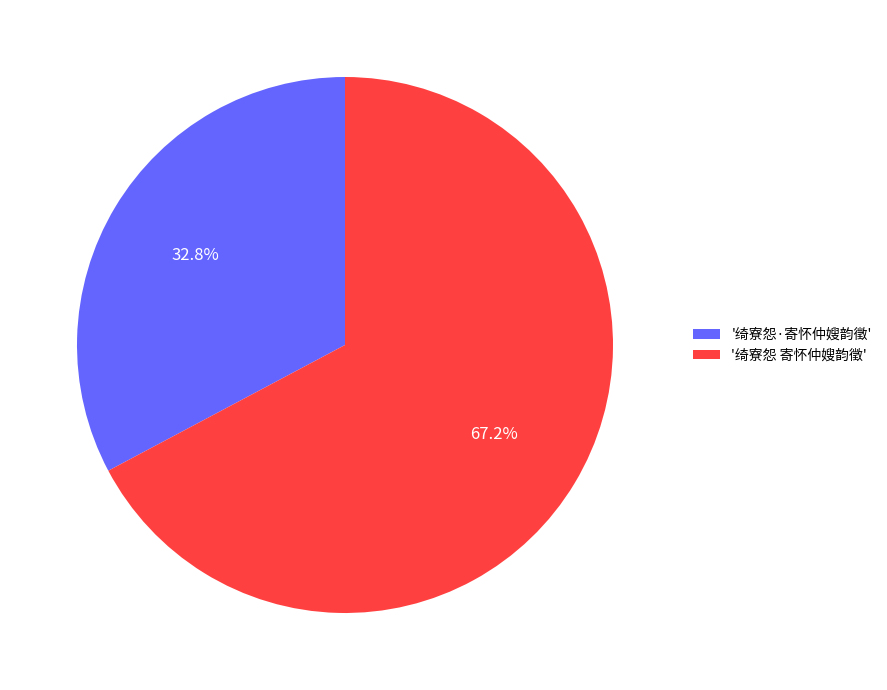

Count the number of slices in the pie.

2